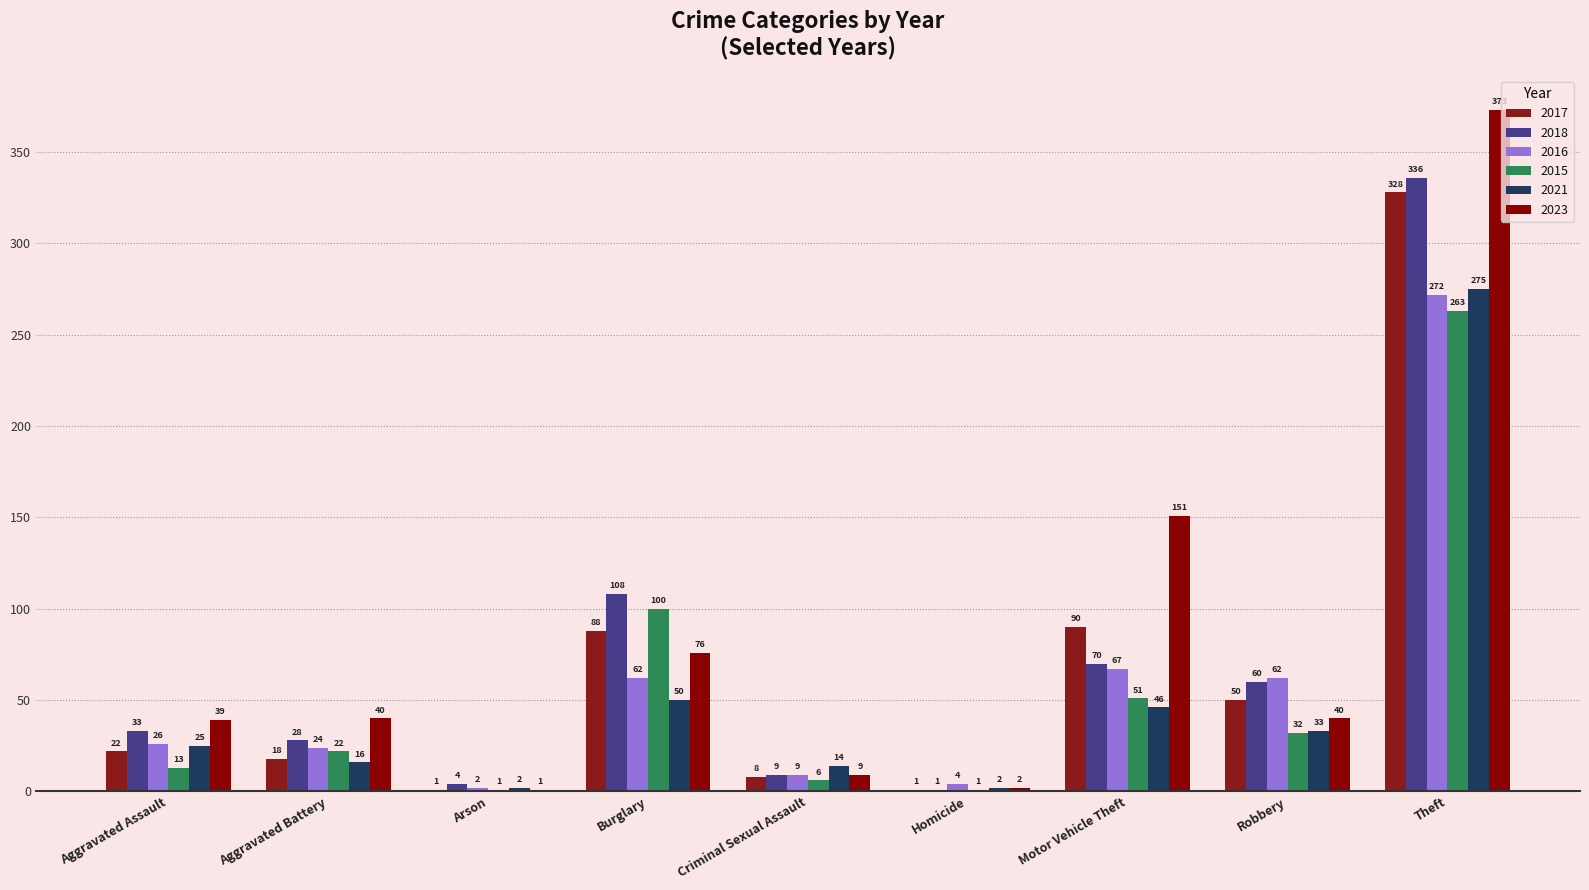

At which label is 2018 closest to 168?

Burglary